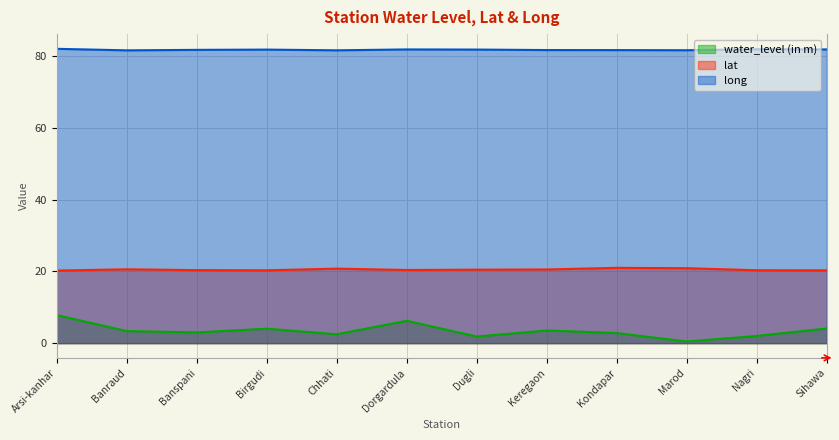

At which category is the sum across all series the highest?

Arsi-kanhar